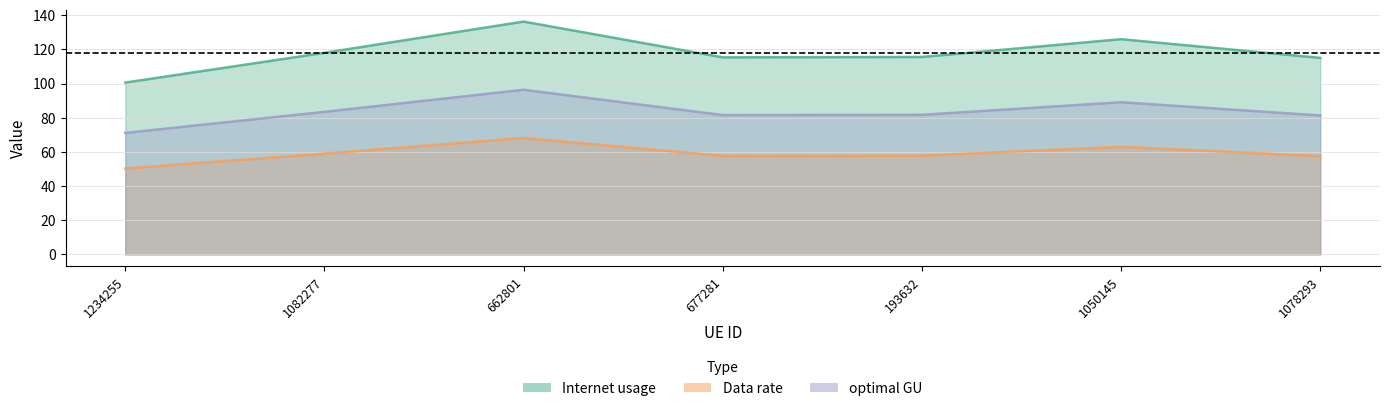

True or false: Data rate and Internet usage intersect in this chart.

False